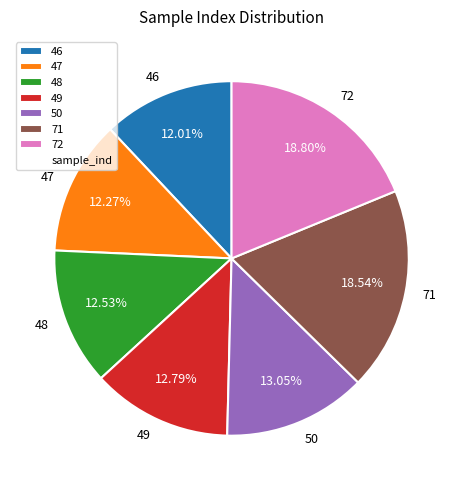

What percentage is the 49 slice, to the nearest percent?

13%